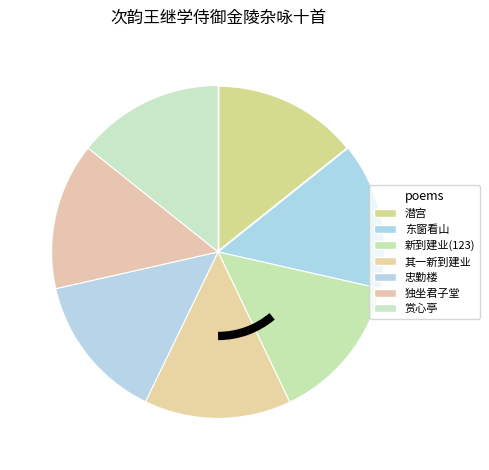

Which slice is the smallest?

其一 新到建业